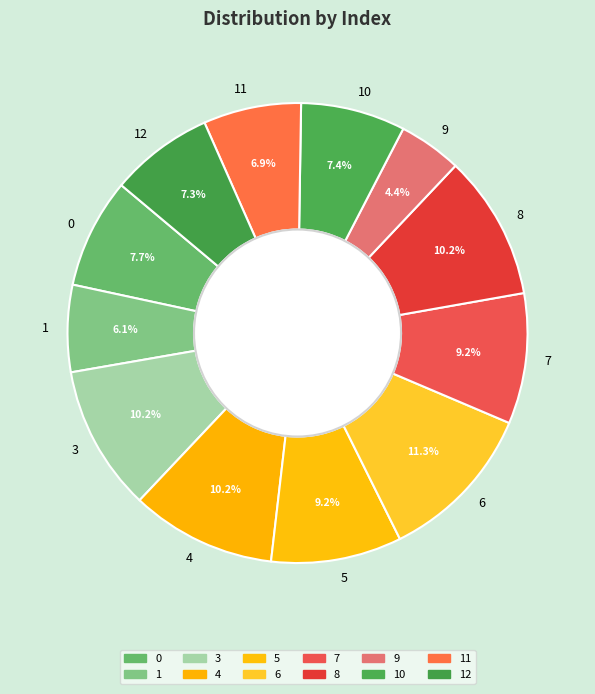

Which category has the biggest portion of the pie?

6